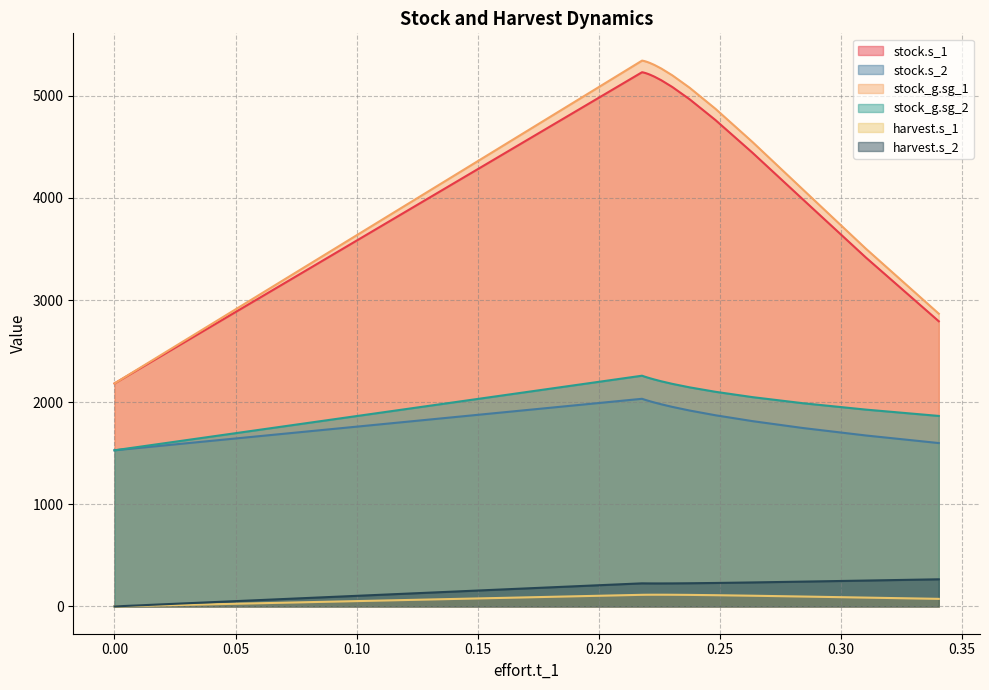

True or false: harvest.s_1 and harvest.s_2 cross at least once.

False